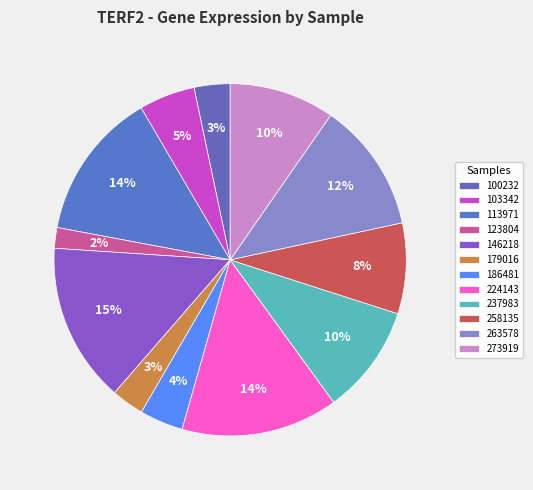

What portion of the pie excludes 100232?

96.7%